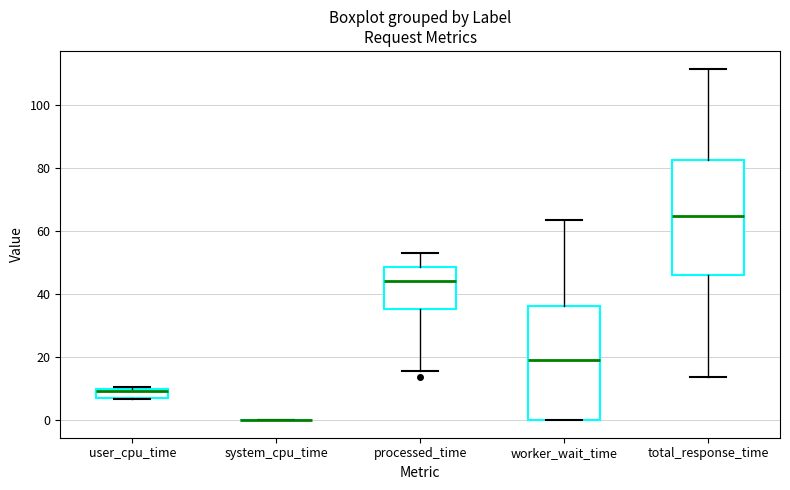

Where is the upper edge of the box for processed_time on the y-axis? The values are not printed on the chart, so give them approximately, as read against the axis.

48